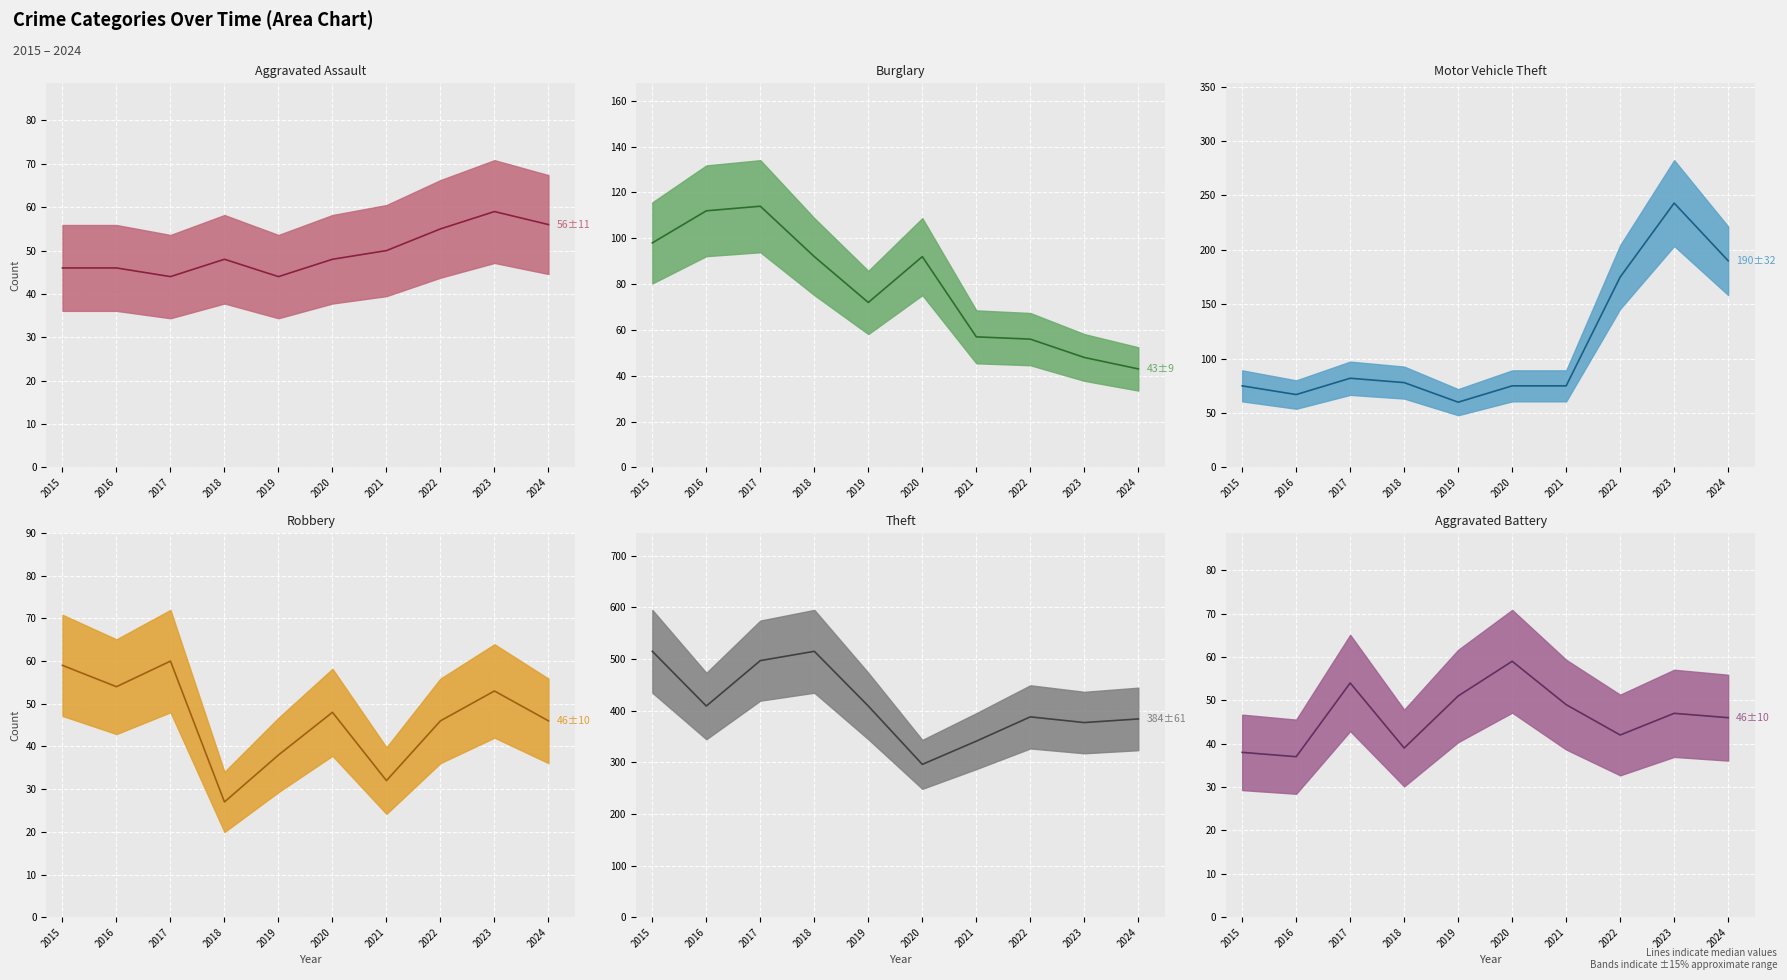

Rank the categories by Robbery value from highest to lowest.

2017, 2015, 2016, 2023, 2020, 2022, 2024, 2019, 2021, 2018